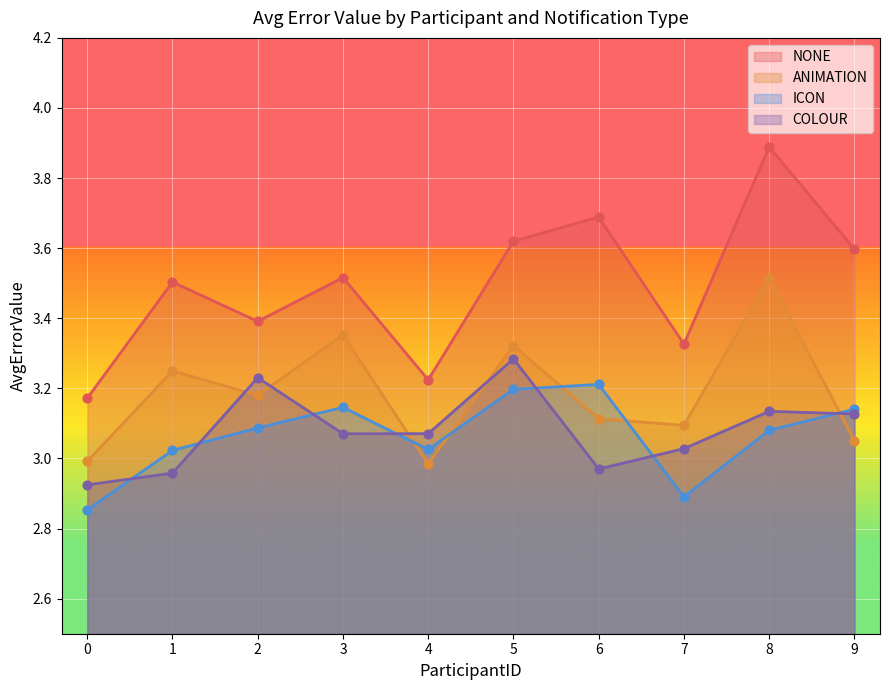

Which series has the largest Y range (max minus min)?

NONE